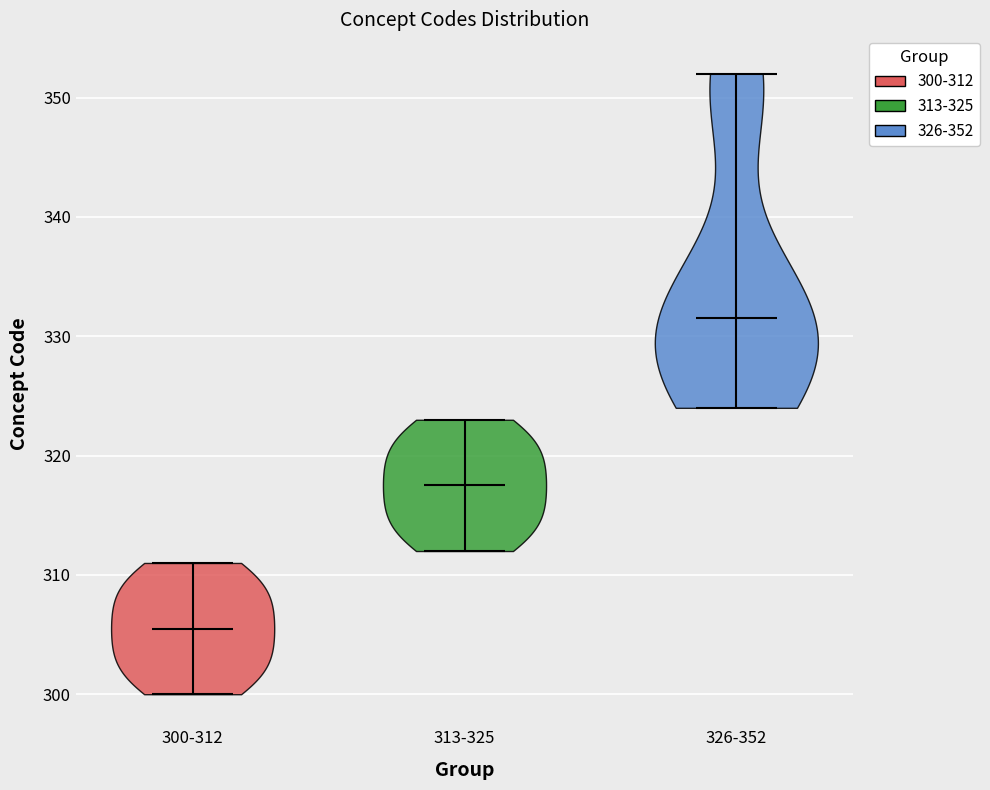

Reading left to right, read every violin against the y-axis: where its median line is, and the lowest and highest points it reaches. The values are not printed on the chart, so give them approximately, as read against the axis.

300-312: median line 306, lowest point 300, highest point 311
313-325: median line 318, lowest point 312, highest point 323
326-352: median line 332, lowest point 324, highest point 352